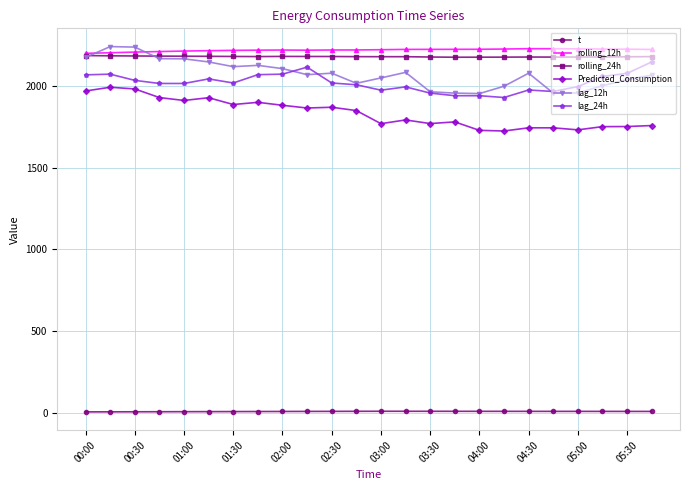

What is the value of the lag_12h point at the 20th from the left?

1958.0